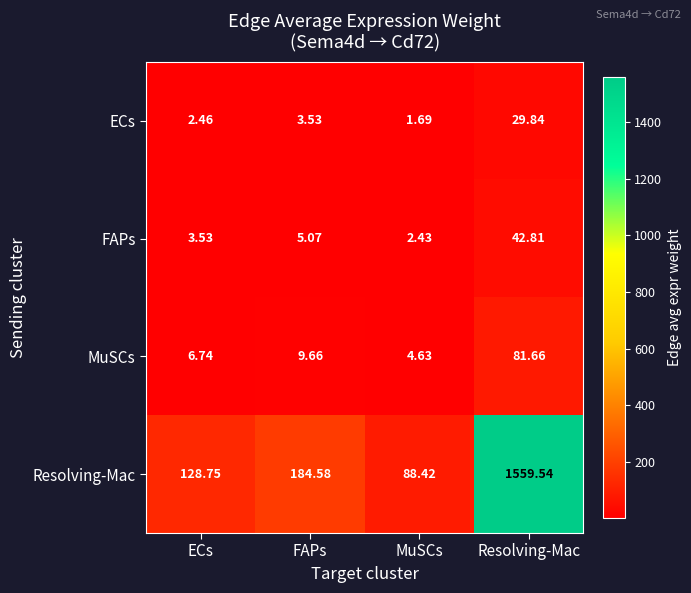

At which category is the sum across all series the highest?

Resolving-Mac